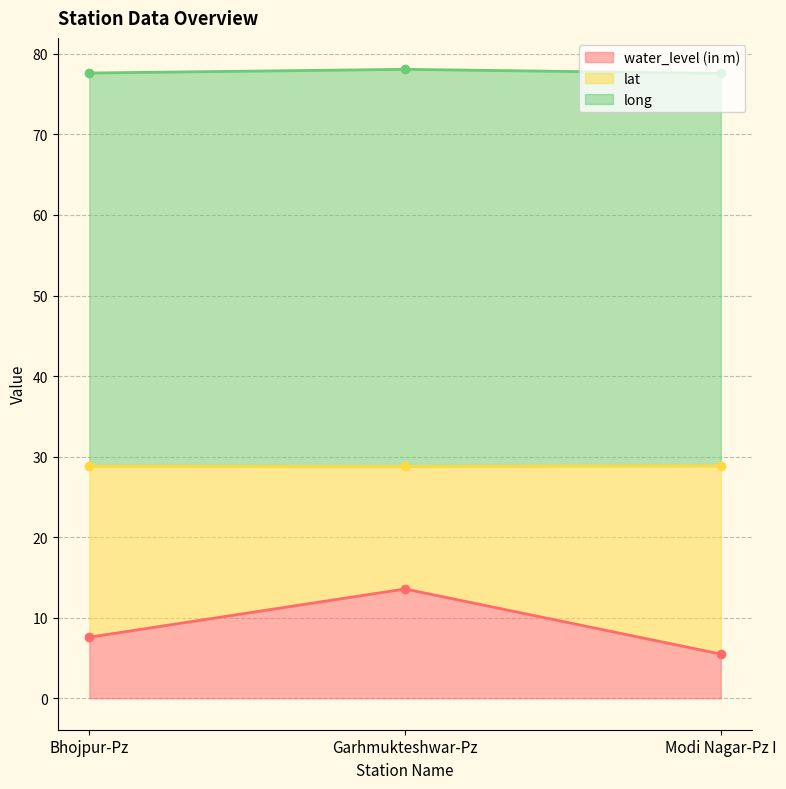

How many lat values are between 28 and 29?

3